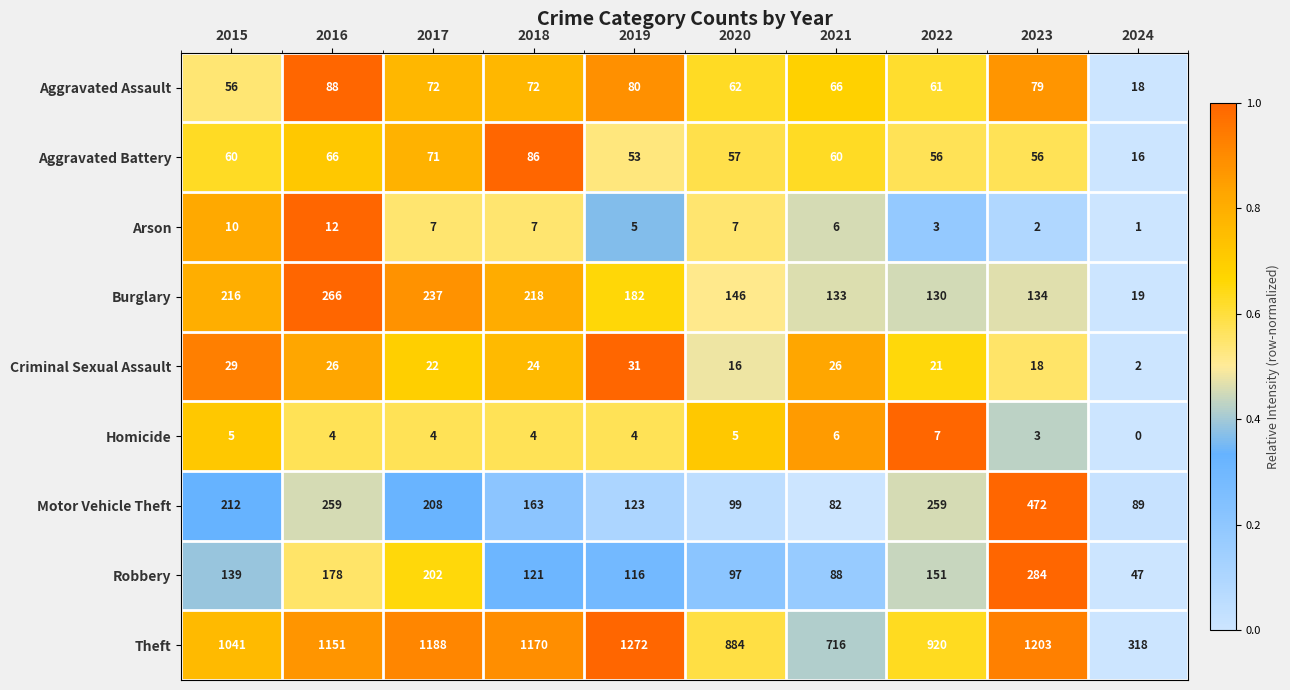

The value of Criminal Sexual Assault at 2022 is 34. True or false?

False